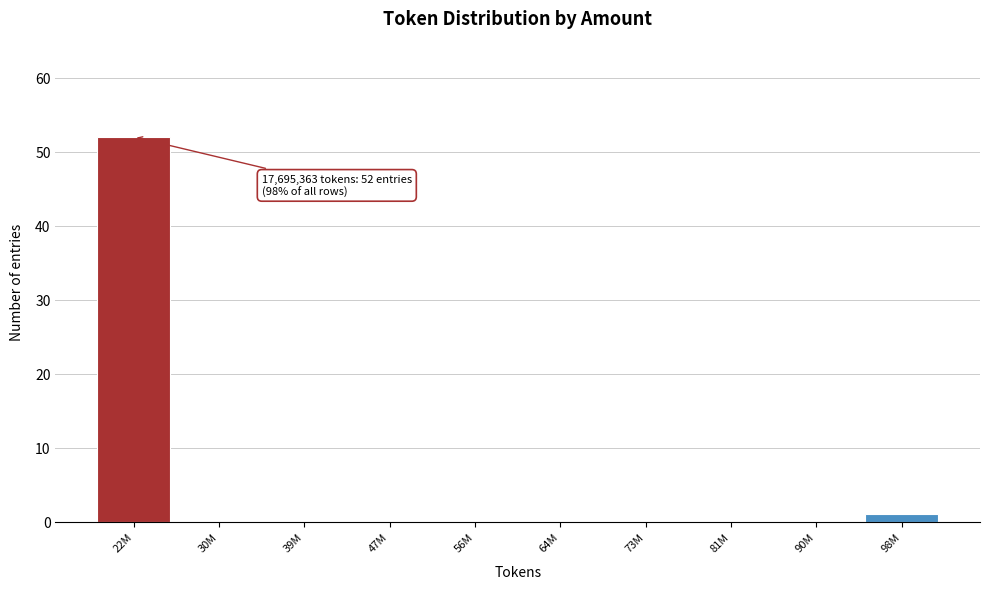

Reading left to right, what are all the values shown in this chart?

22M=52	30M=0	39M=0	47M=0	56M=0	64M=0	73M=0	81M=0	90M=0	98M=1